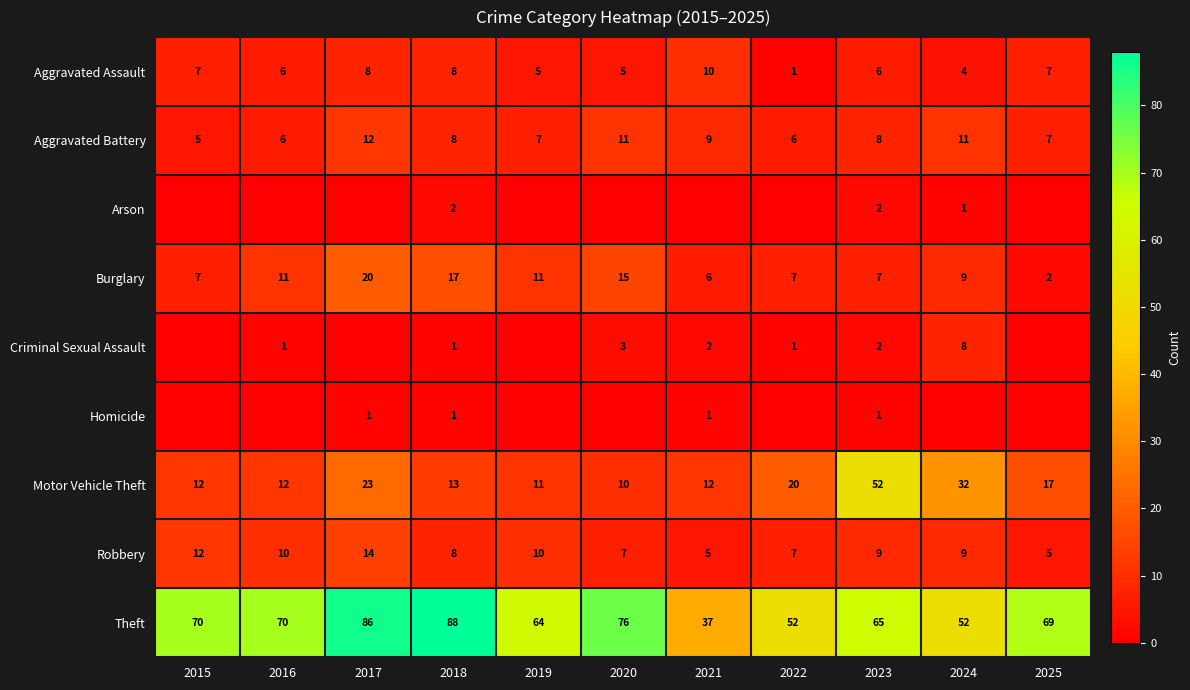

How many Robbery values are between 7 and 10?

7